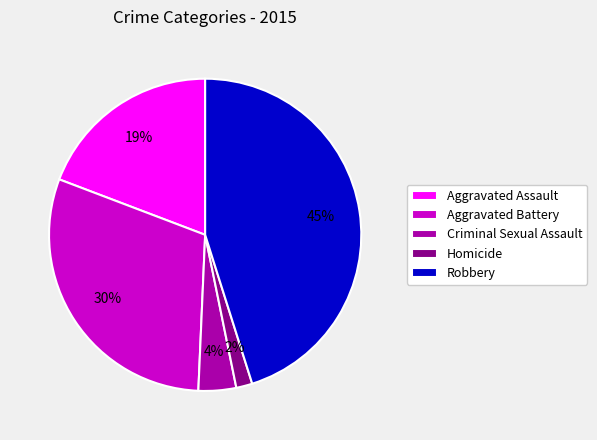

Is it true that Aggravated Battery is 24% of the pie?

False